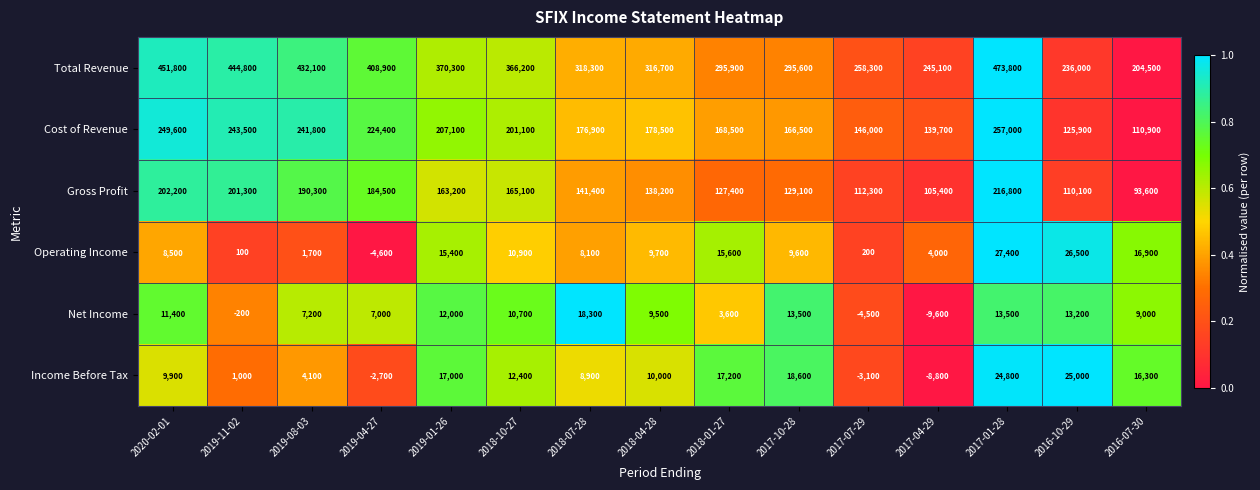

How many distinct data groups are displayed?

6